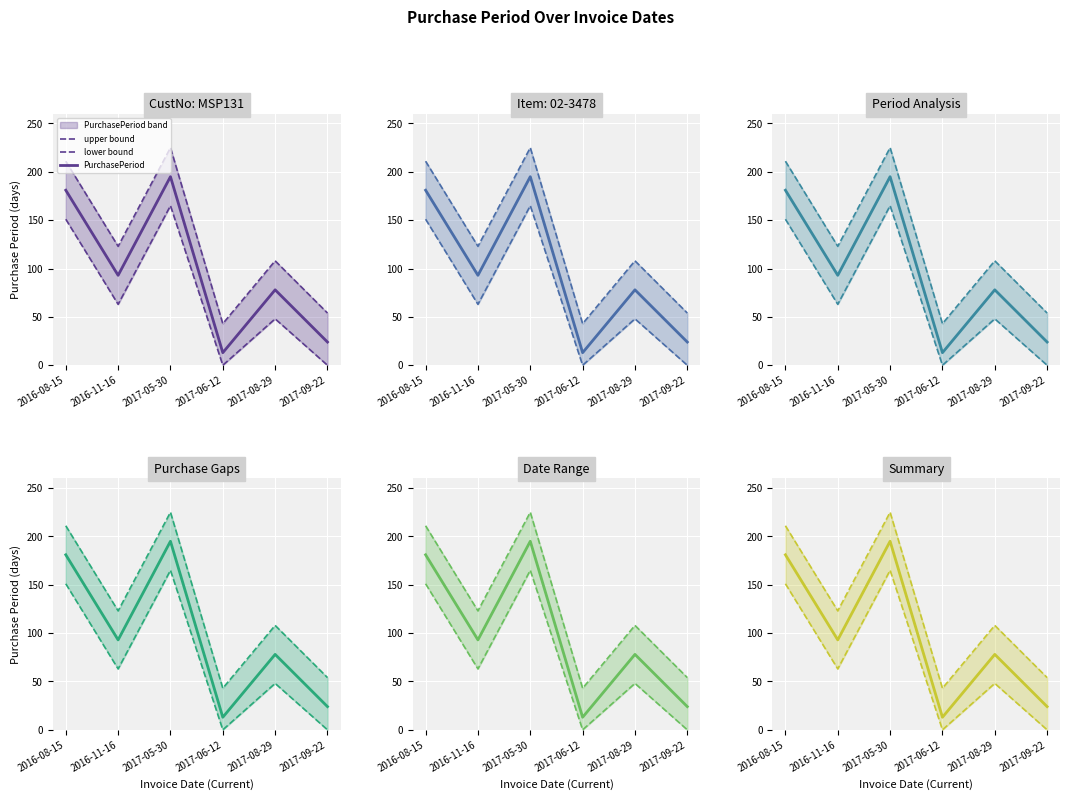

Which series has the largest total across all categories?

upper bound